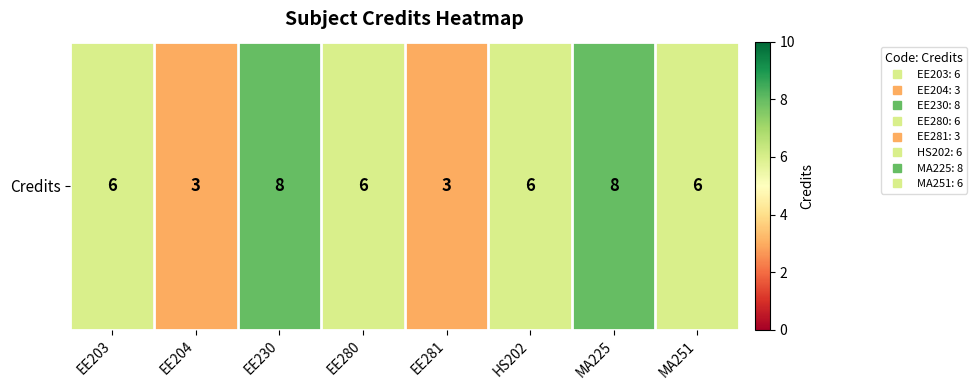

What is the sum of all values?

46